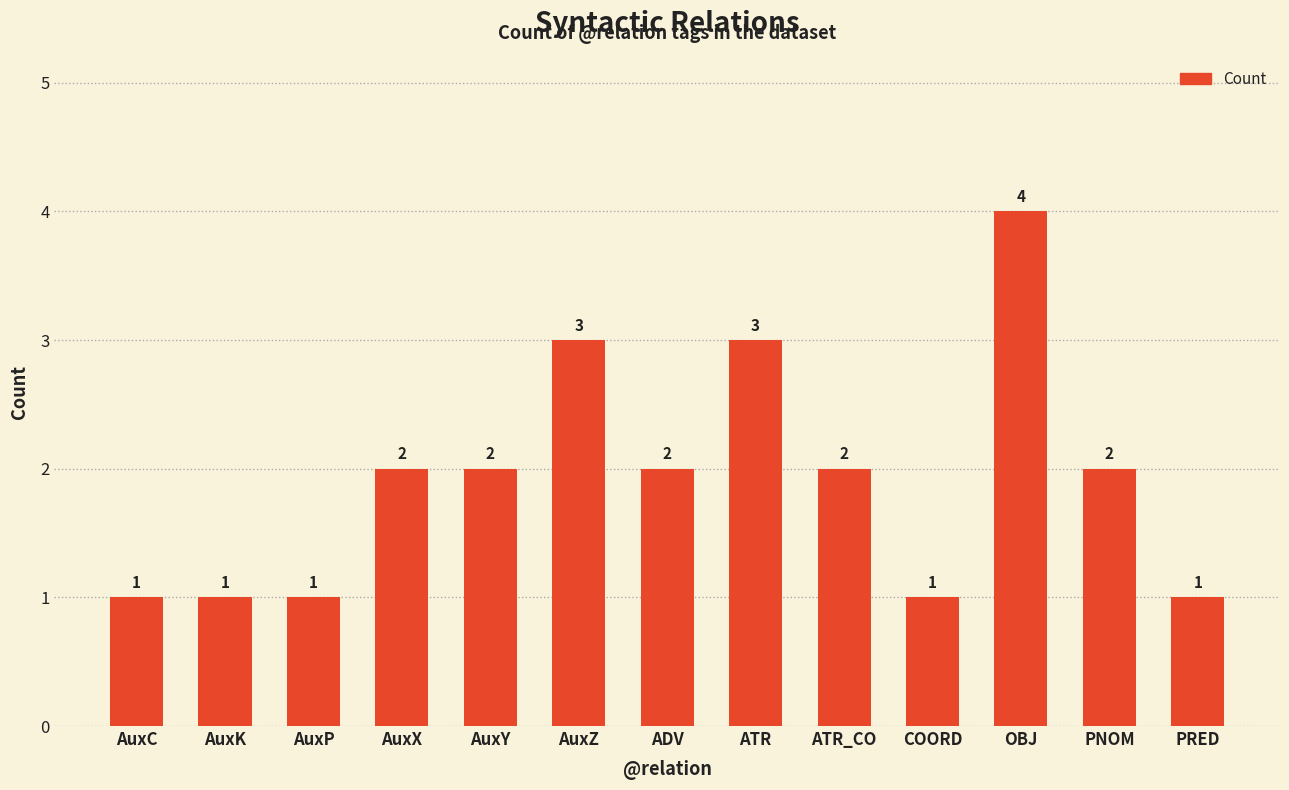

Which label corresponds to the largest value in the chart?

OBJ